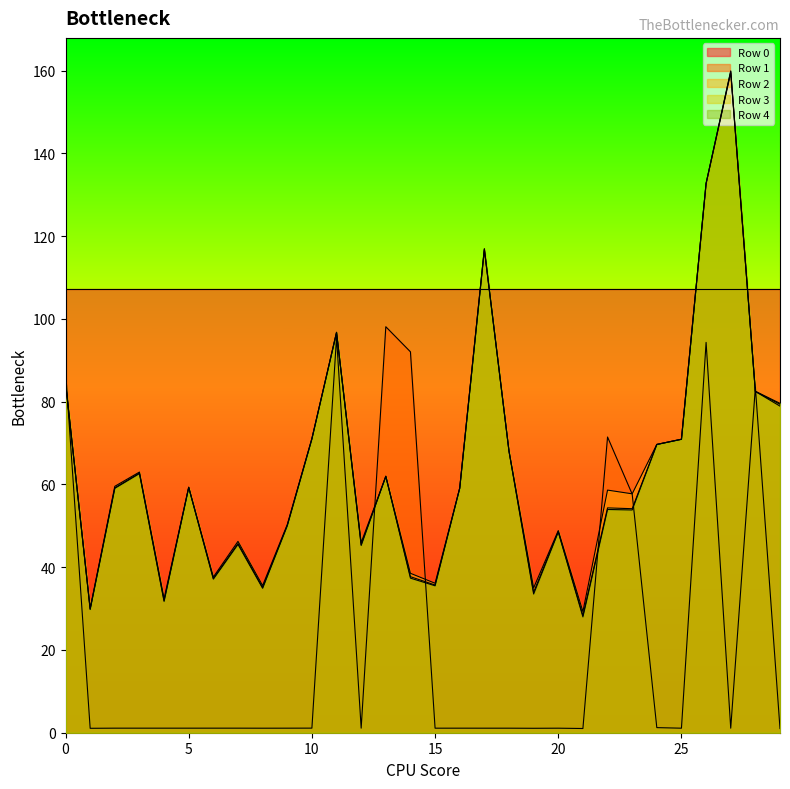

The Row 3 series shows 39.6 at 24. True or false?

False